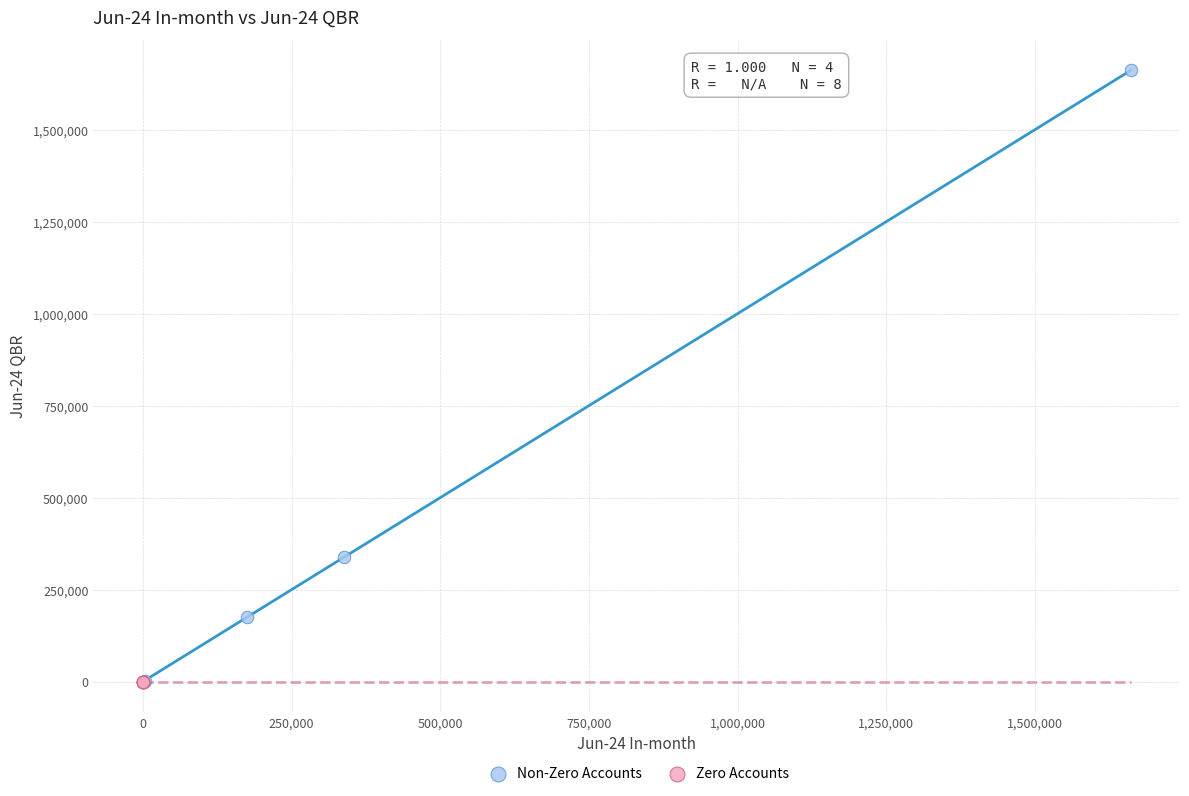

What are all the series names shown in the legend?

Non-Zero Accounts, Zero Accounts